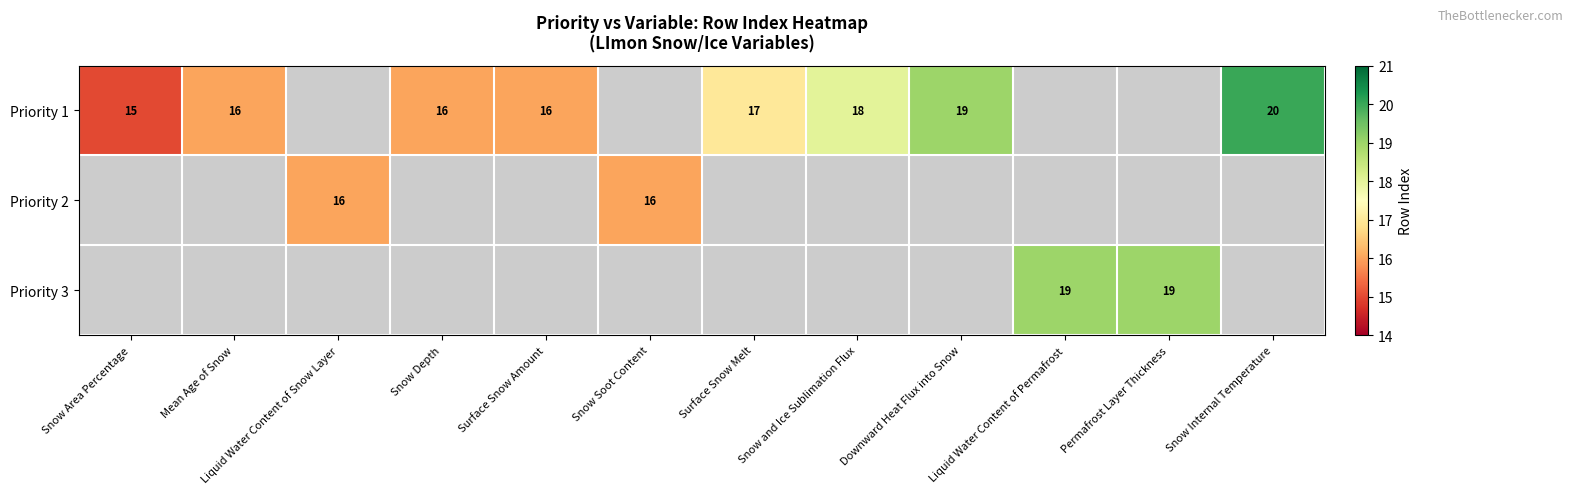

Is it true that Priority 1 equals 16 at Mean Age of Snow?

True